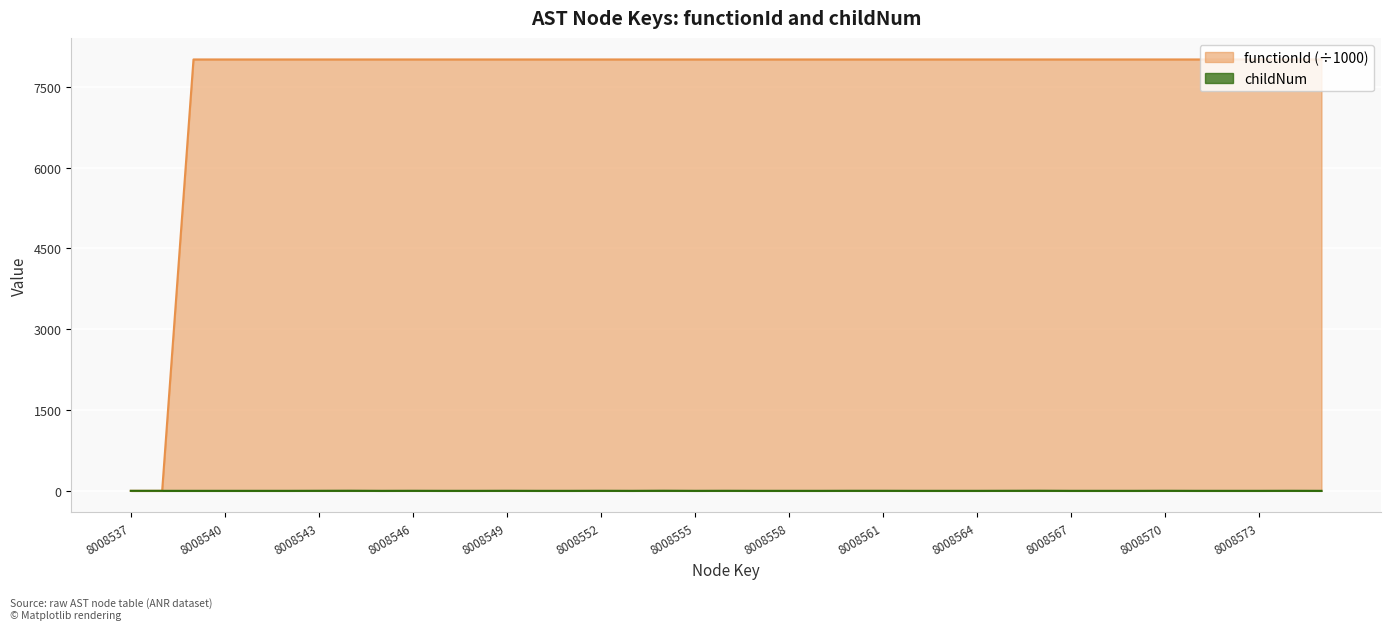

Reading left to right, list all the values displayed in this chart.

functionId: 0.0	0.0	8008.5	8008.5	8008.5	8008.5	8008.5	8008.5	8008.5	8008.5	8008.5	8008.5	8008.5	8008.5	8008.5	8008.5	8008.5	8008.5	8008.5	8008.5	8008.5	8008.5	8008.5	8008.5	8008.5	8008.5	8008.5	8008.5	8008.5	8008.5	8008.5	8008.5	8008.5	8008.5	8008.5	8008.5	8008.5	8008.5	8008.5
childNum: 0.0	0.0	0.0	0.0	0.0	0.0	1.0	2.0	0.0	1.0	0.0	0.0	1.0	0.0	0.0	1.0	0.0	2.0	0.0	1.0	0.0	0.0	0.0	1.0	1.0	0.0	0.0	0.0	1.0	2.0	0.0	0.0	0.0	1.0	0.0	0.0	0.0	1.0	0.0